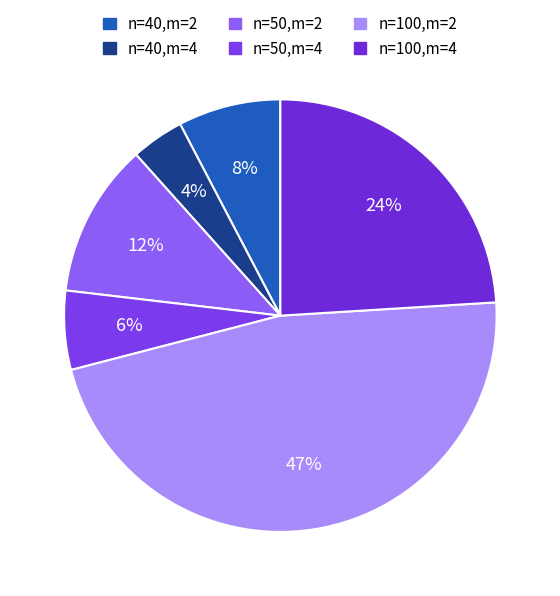

To the nearest percent, what percentage of the pie is n=100,m=4?

24%